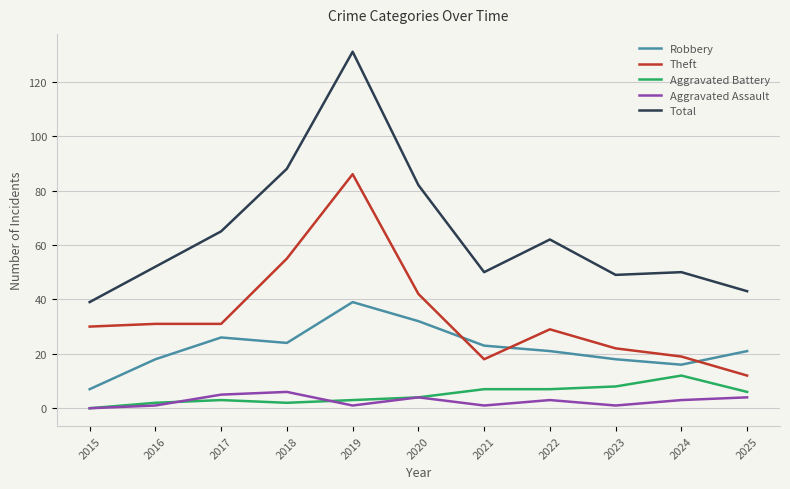

What is the sum of all Robbery values?

245